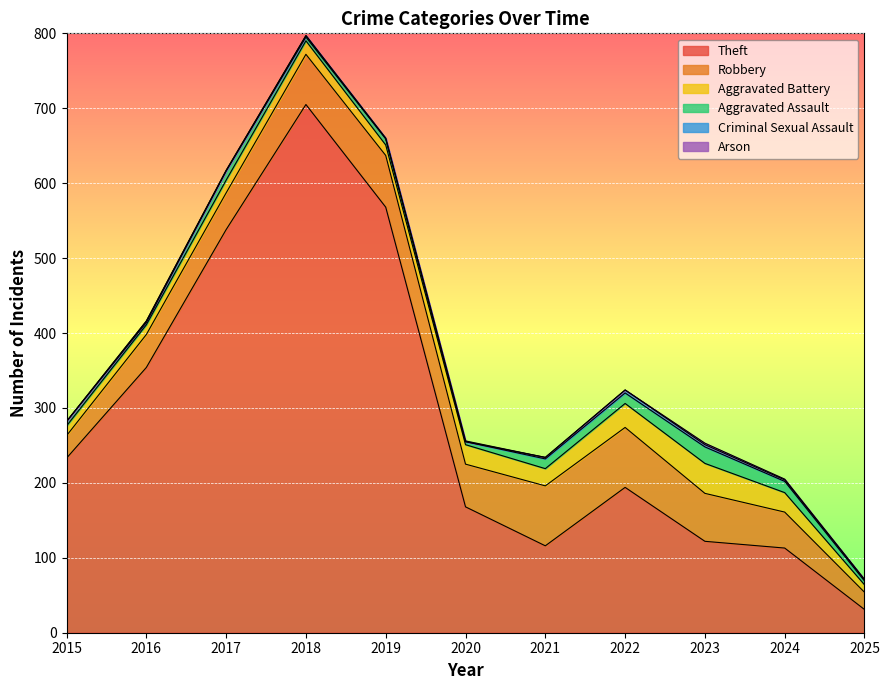

Which category has the lowest value in the Theft series?

2025